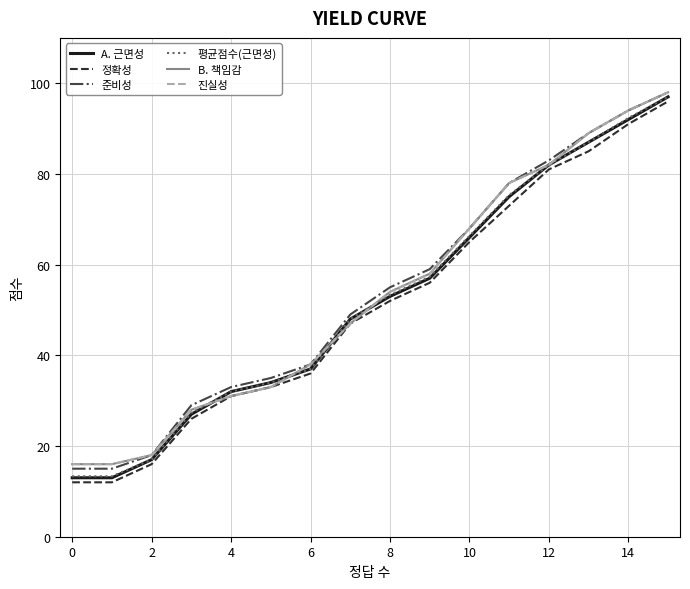

What is the maximum value for A. 근면성?

97.0